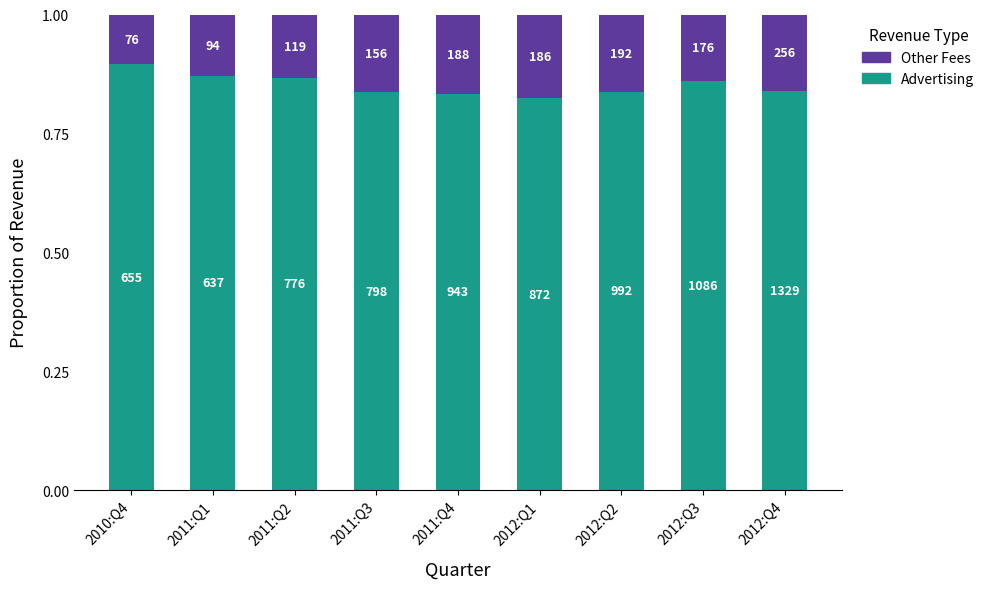

Are the bars grouped side by side (vs. stacked)?

No